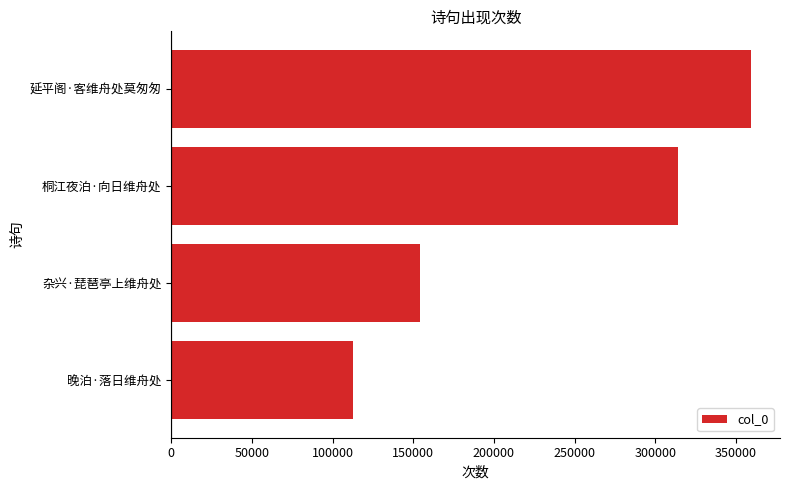

Read the value at 延平阁·客维舟处莫匆匆, to the nearest 100.

359300